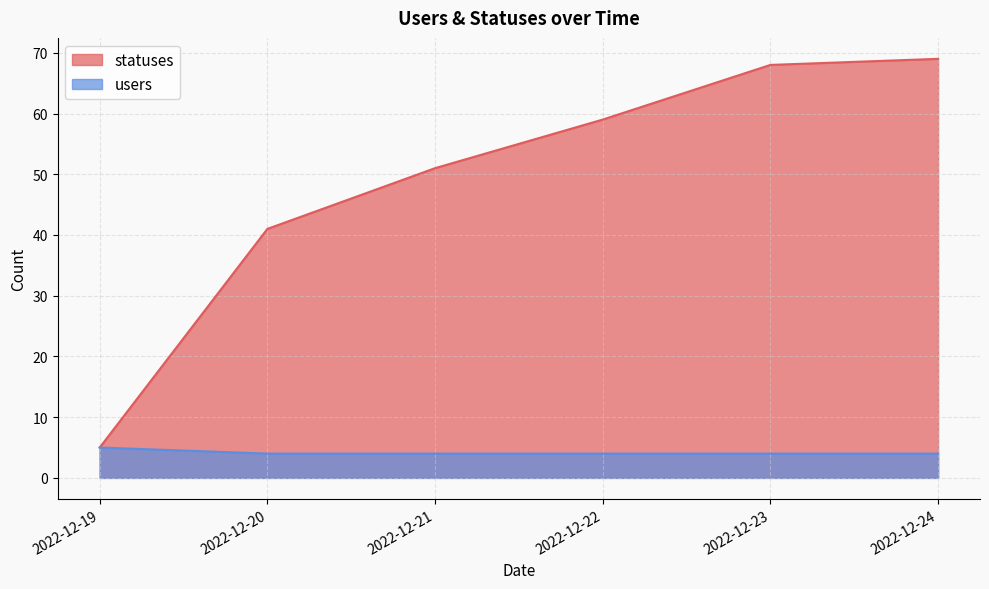

At which label does users reach its peak?

2022-12-19